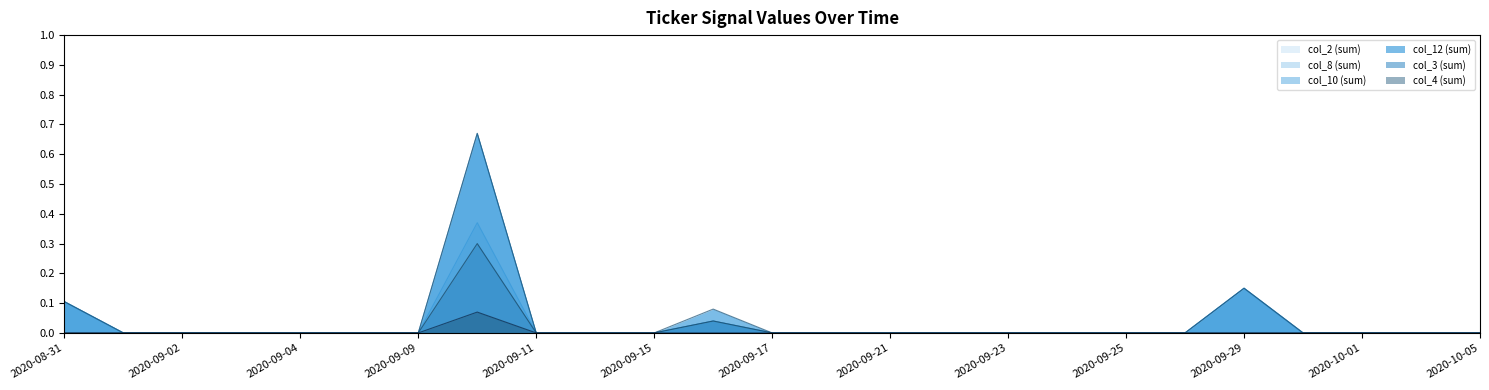

Reading right to left, list all the values displayed in this chart.

col_2 (sum): 2020-10-05=0.0	2020-10-02=0.0	2020-10-01=0.0	2020-09-30=0.0	2020-09-29=0.1	2020-09-28=0.0	2020-09-25=0.0	2020-09-24=0.0	2020-09-23=0.0	2020-09-22=0.0	2020-09-21=0.0	2020-09-18=0.0	2020-09-17=0.0	2020-09-16=0.0	2020-09-15=0.0	2020-09-14=0.0	2020-09-11=0.0	2020-09-10=0.4	2020-09-09=0.0	2020-09-08=0.0	2020-09-04=0.0	2020-09-03=0.0	2020-09-02=0.0	2020-09-01=0.0	2020-08-31=0.1
col_8 (sum): 2020-10-05=0.0	2020-10-02=0.0	2020-10-01=0.0	2020-09-30=0.0	2020-09-29=0.1	2020-09-28=0.0	2020-09-25=0.0	2020-09-24=0.0	2020-09-23=0.0	2020-09-22=0.0	2020-09-21=0.0	2020-09-18=0.0	2020-09-17=0.0	2020-09-16=0.0	2020-09-15=0.0	2020-09-14=0.0	2020-09-11=0.0	2020-09-10=0.4	2020-09-09=0.0	2020-09-08=0.0	2020-09-04=0.0	2020-09-03=0.0	2020-09-02=0.0	2020-09-01=0.0	2020-08-31=0.1
col_10 (sum): 2020-10-05=0.0	2020-10-02=0.0	2020-10-01=0.0	2020-09-30=0.0	2020-09-29=0.1	2020-09-28=0.0	2020-09-25=0.0	2020-09-24=0.0	2020-09-23=0.0	2020-09-22=0.0	2020-09-21=0.0	2020-09-18=0.0	2020-09-17=0.0	2020-09-16=0.0	2020-09-15=0.0	2020-09-14=0.0	2020-09-11=0.0	2020-09-10=0.7	2020-09-09=0.0	2020-09-08=0.0	2020-09-04=0.0	2020-09-03=0.0	2020-09-02=0.0	2020-09-01=0.0	2020-08-31=0.1
col_12 (sum): 2020-10-05=0.0	2020-10-02=0.0	2020-10-01=0.0	2020-09-30=0.0	2020-09-29=0.1	2020-09-28=0.0	2020-09-25=0.0	2020-09-24=0.0	2020-09-23=0.0	2020-09-22=0.0	2020-09-21=0.0	2020-09-18=0.0	2020-09-17=0.0	2020-09-16=0.1	2020-09-15=0.0	2020-09-14=0.0	2020-09-11=0.0	2020-09-10=0.7	2020-09-09=0.0	2020-09-08=0.0	2020-09-04=0.0	2020-09-03=0.0	2020-09-02=0.0	2020-09-01=0.0	2020-08-31=0.1
col_3 (sum): 2020-10-05=0.0	2020-10-02=0.0	2020-10-01=0.0	2020-09-30=0.0	2020-09-29=0.0	2020-09-28=0.0	2020-09-25=0.0	2020-09-24=0.0	2020-09-23=0.0	2020-09-22=0.0	2020-09-21=0.0	2020-09-18=0.0	2020-09-17=0.0	2020-09-16=0.0	2020-09-15=0.0	2020-09-14=0.0	2020-09-11=0.0	2020-09-10=0.3	2020-09-09=0.0	2020-09-08=0.0	2020-09-04=0.0	2020-09-03=0.0	2020-09-02=0.0	2020-09-01=0.0	2020-08-31=0.0
col_4 (sum): 2020-10-05=0.0	2020-10-02=0.0	2020-10-01=0.0	2020-09-30=0.0	2020-09-29=0.0	2020-09-28=0.0	2020-09-25=0.0	2020-09-24=0.0	2020-09-23=0.0	2020-09-22=0.0	2020-09-21=0.0	2020-09-18=0.0	2020-09-17=0.0	2020-09-16=0.0	2020-09-15=0.0	2020-09-14=0.0	2020-09-11=0.0	2020-09-10=0.1	2020-09-09=0.0	2020-09-08=0.0	2020-09-04=0.0	2020-09-03=0.0	2020-09-02=0.0	2020-09-01=0.0	2020-08-31=0.0